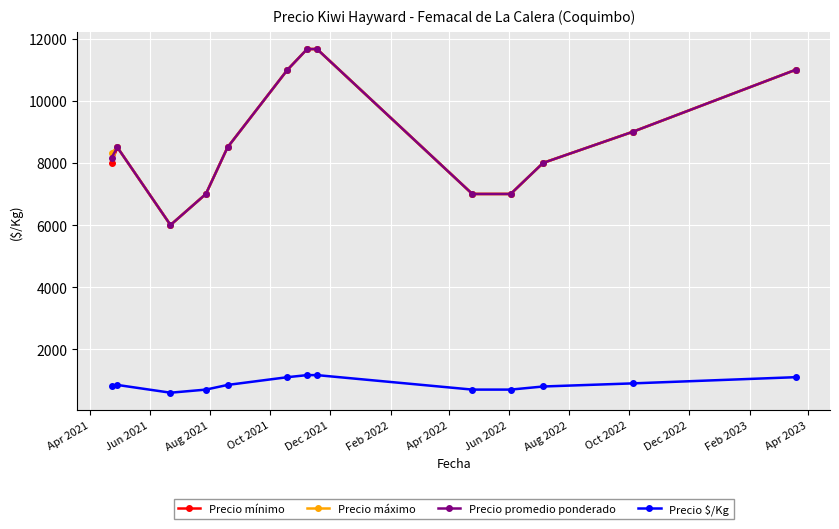

What is the value of the Precio promedio ponderado point at the 12th from the left?

9000.0